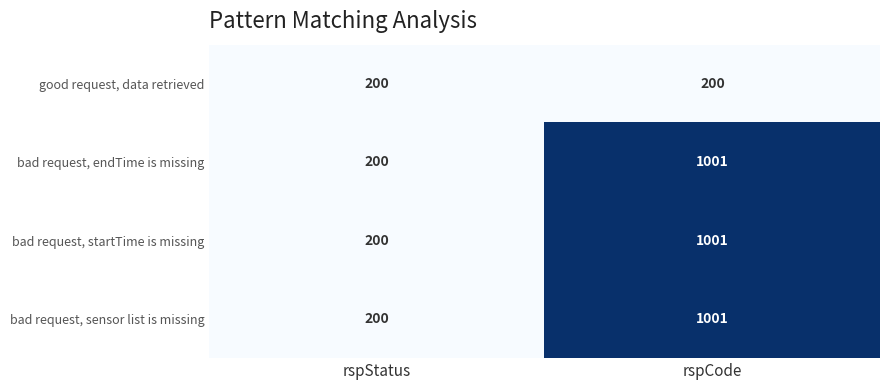

Read the bad request, startTime is missing value at rspStatus.

200